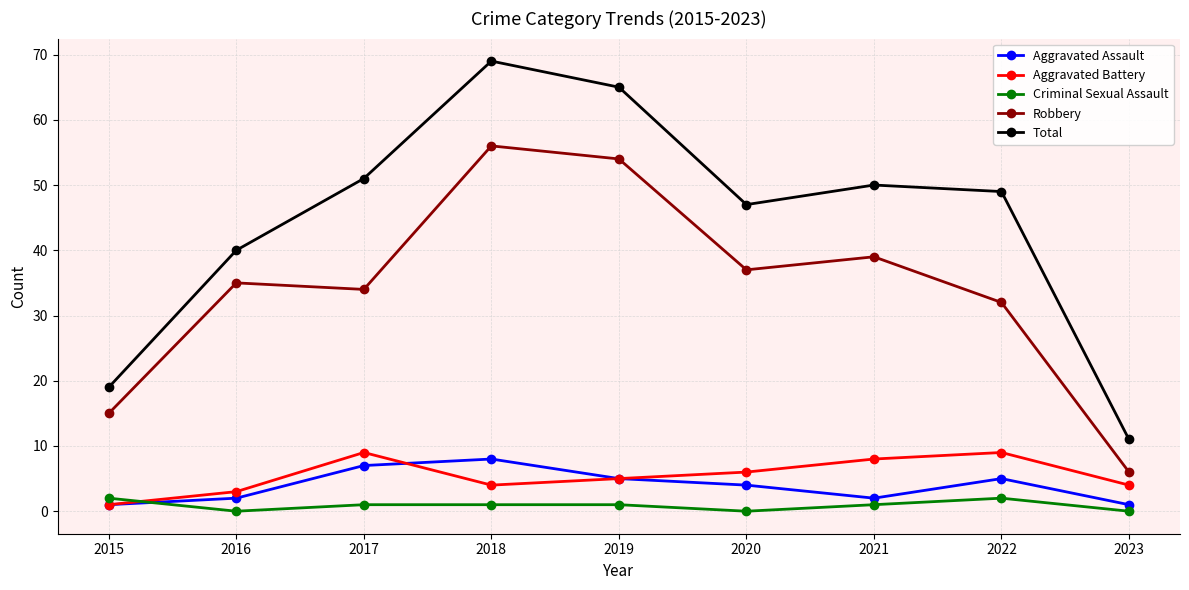

True or false: Robbery and Aggravated Battery cross at least once.

False